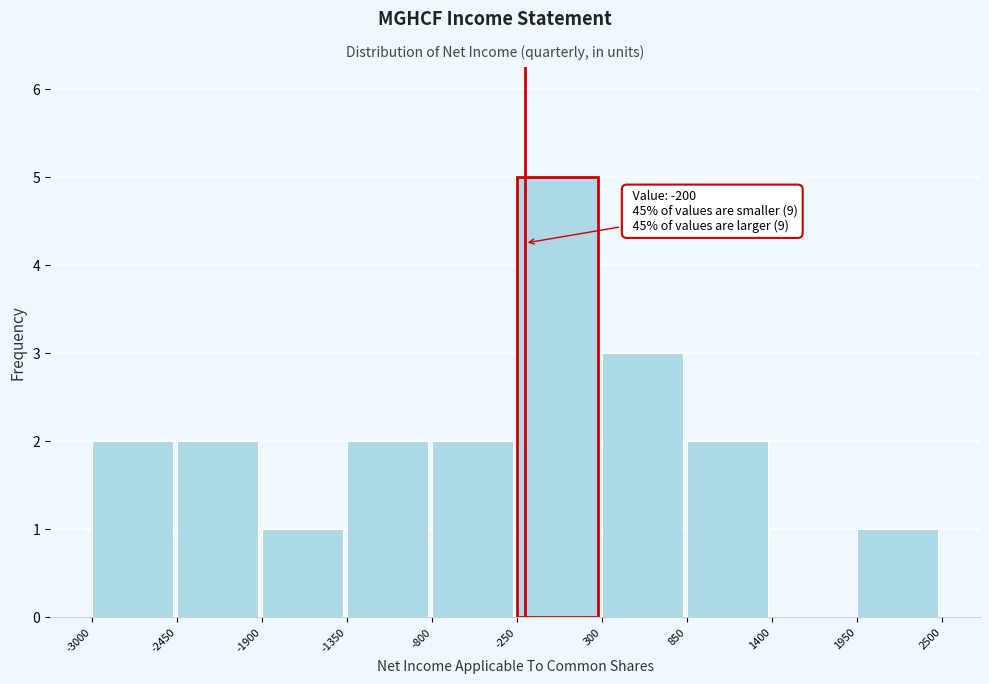

Which range on the x-axis has the tallest bar?

-250 to 300